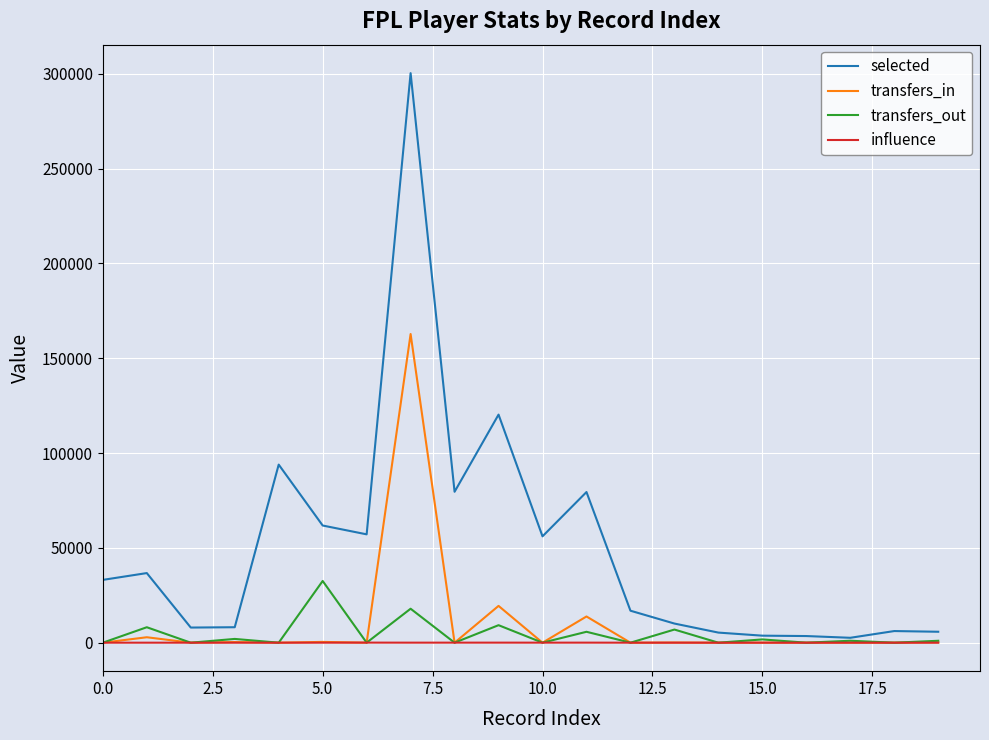

Is this an area chart (filled region under the line)?

No